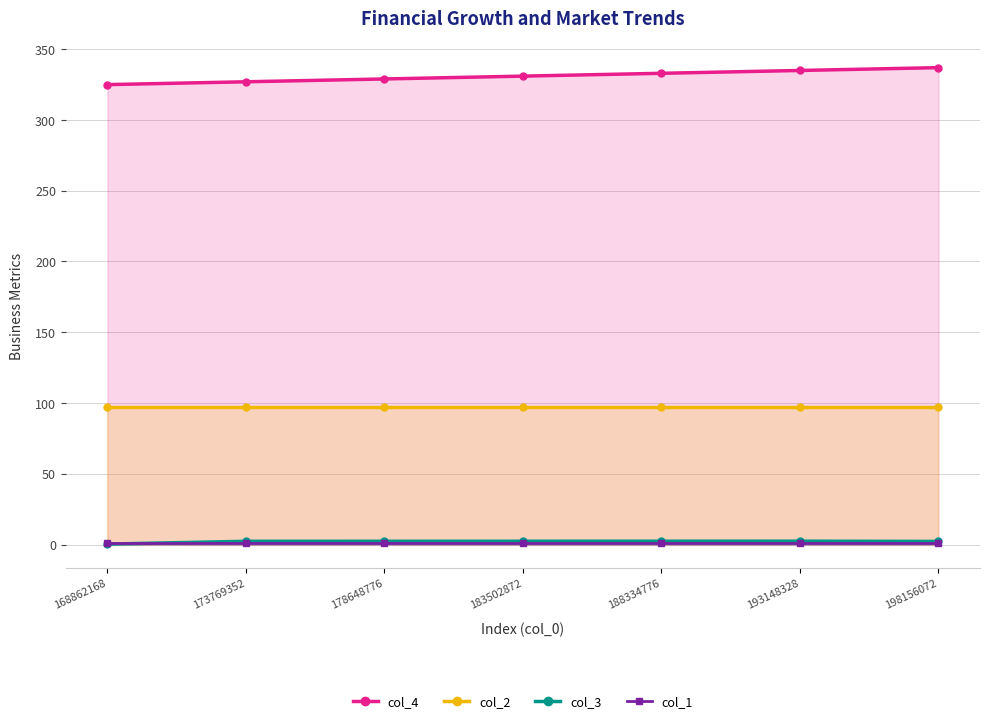

What is the sum of the col_2 values at 183502872 and 168862168?

194.0